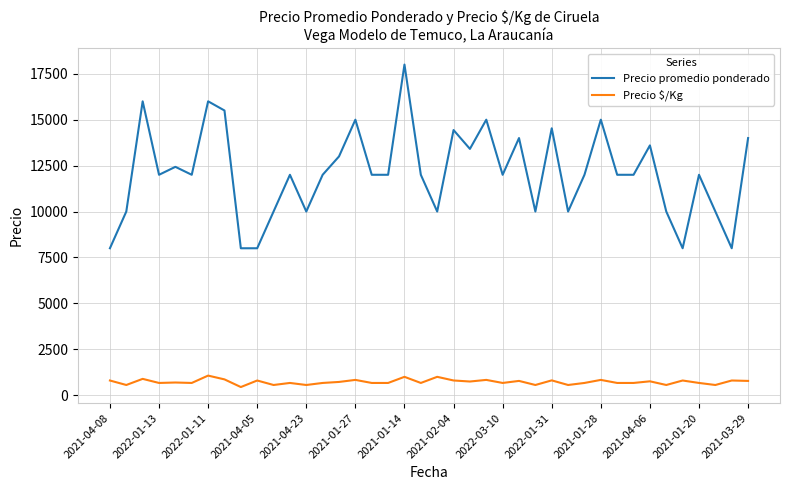

Rank the series by their average value, from highest to lowest.

Precio promedio ponderado, Precio $/Kg